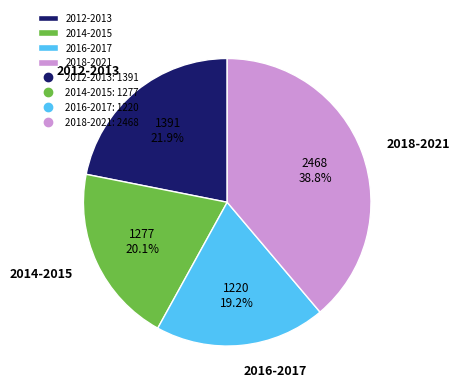

Approximately how many times larger is the value at 2018-2021 compared to 2014-2015?

1.9